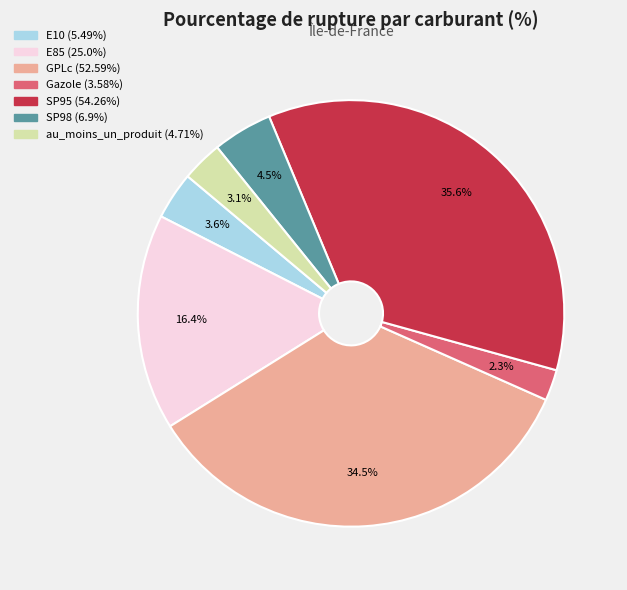

What is the smallest slice in the pie chart?

Gazole